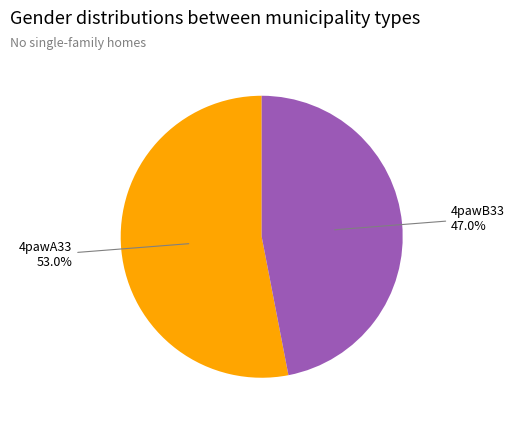

Does any single category account for the majority?

Yes